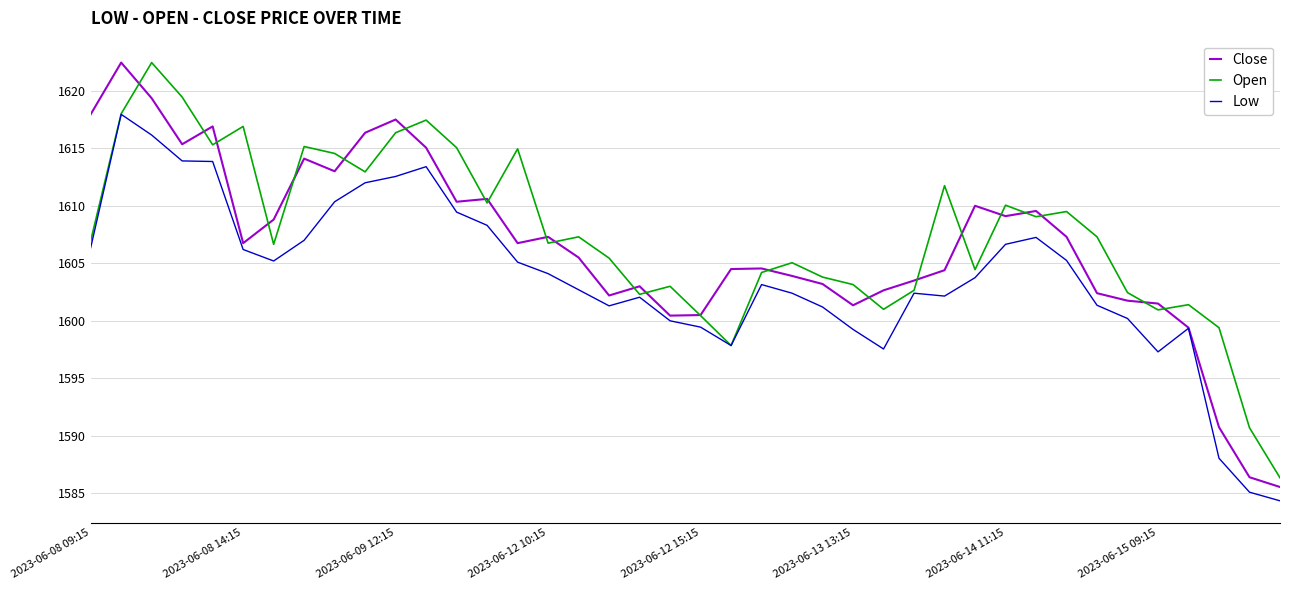

What is the maximum value for Open?

1622.4